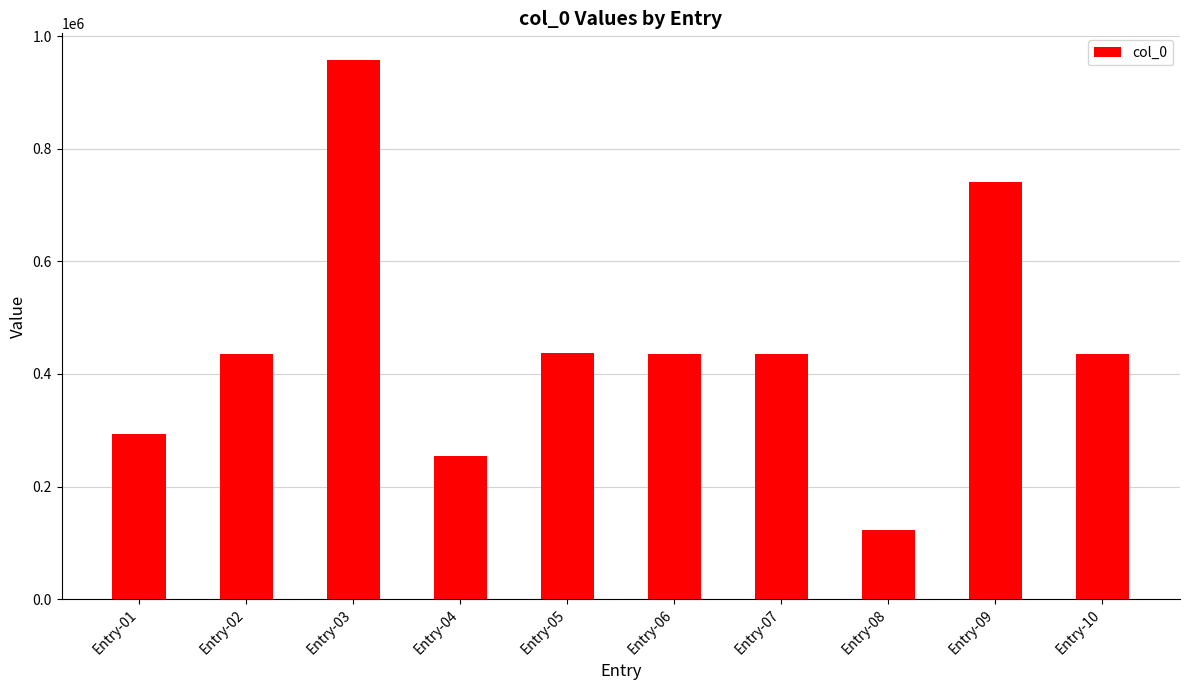

What is the value of the 4th bar from the left?

254642